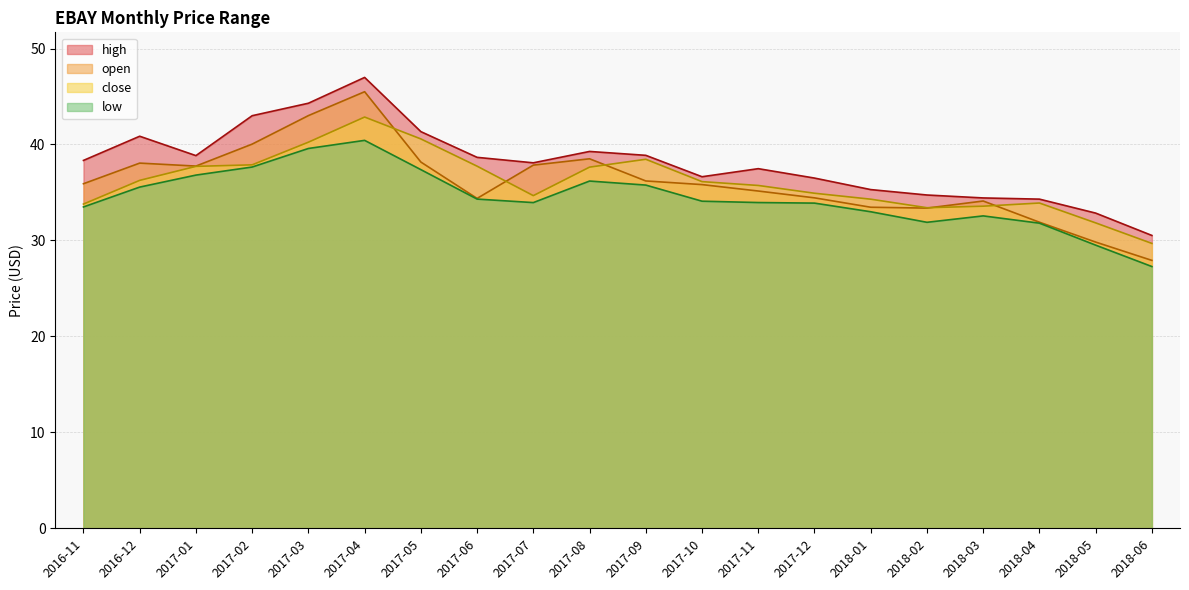

What is the difference between the high values at 2018-02 and 2017-09?

4.1